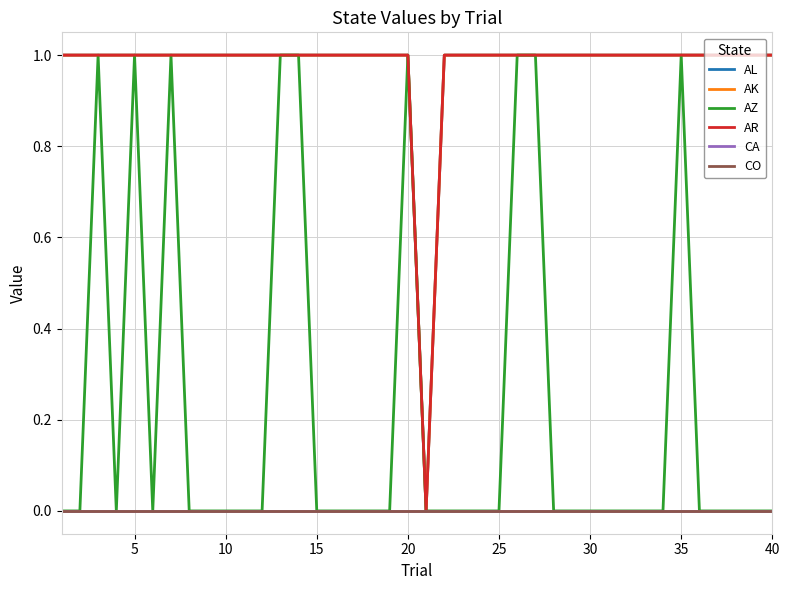

What is the difference between the second highest and minimum values in the AL series?

1